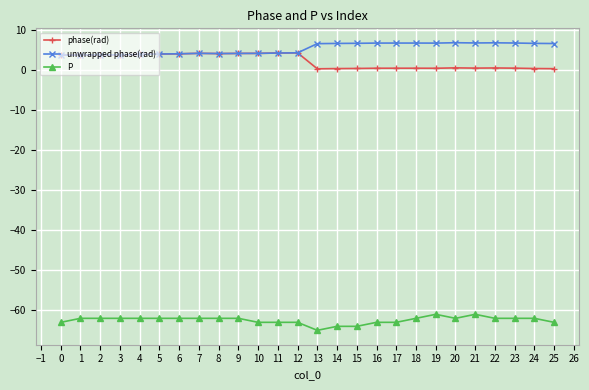

What is the value of the phase(rad) point at the 12th from the left?

4.3